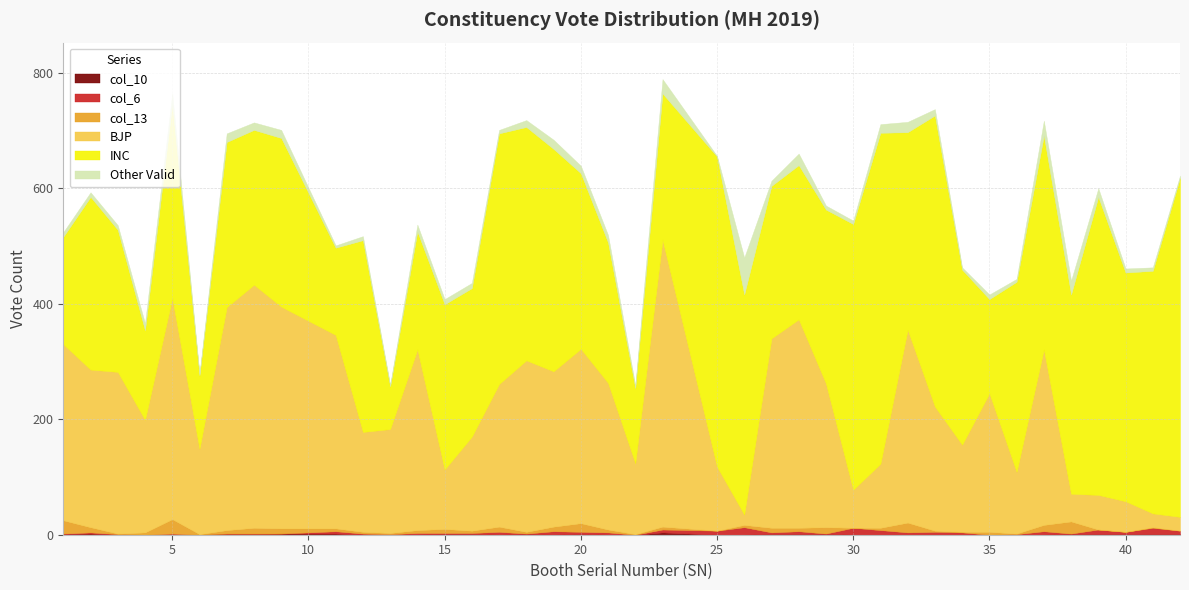

At how many categories does at least one series exceed 711?

7